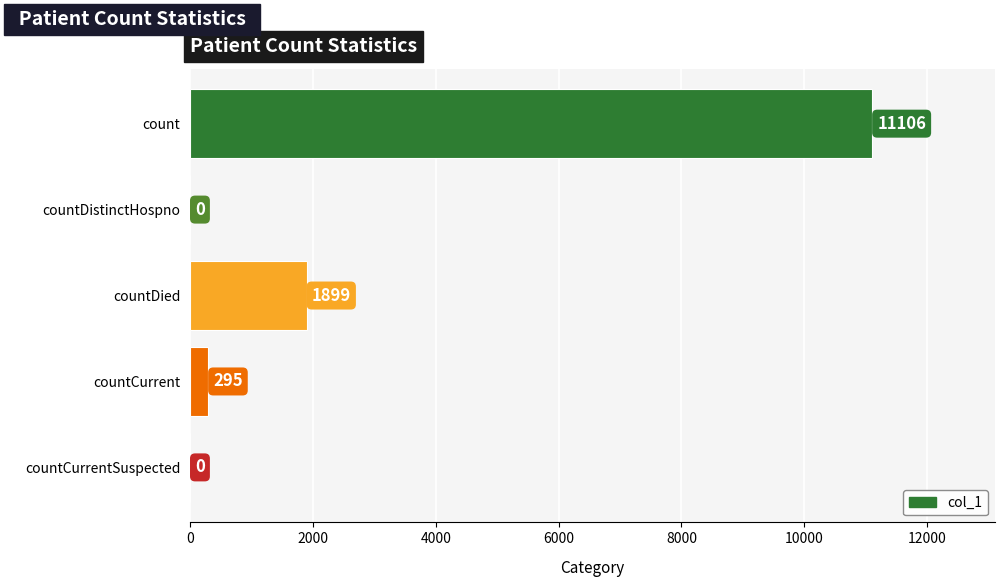

What is the greatest value displayed?

11106